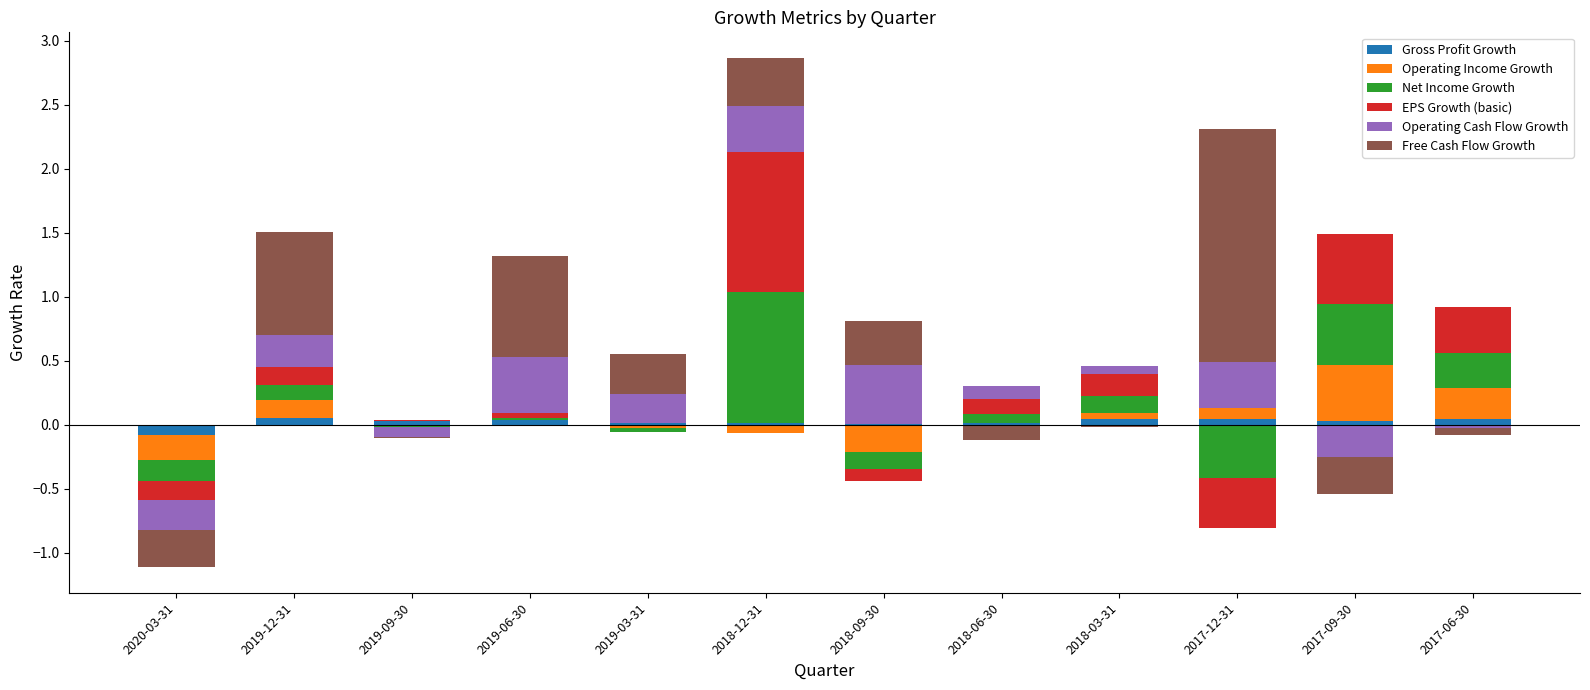

What position from the left is 2017-12-31?

10